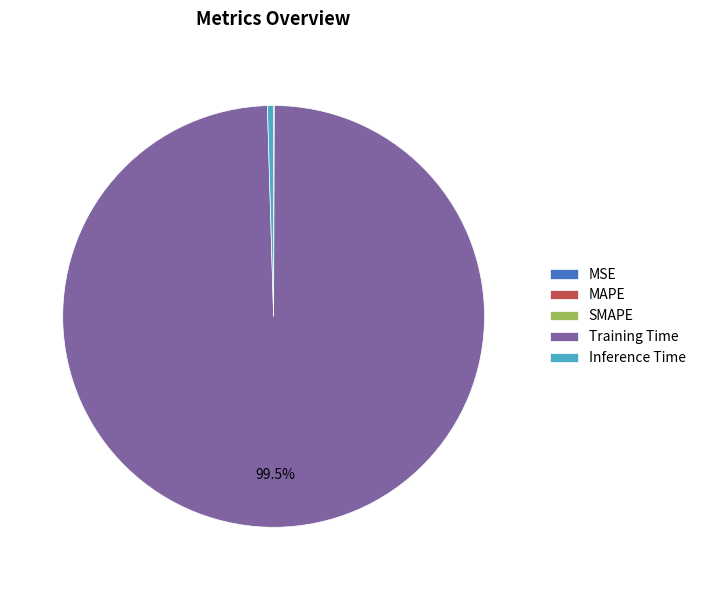

Does Training Time account for over 50% of the chart?

Yes